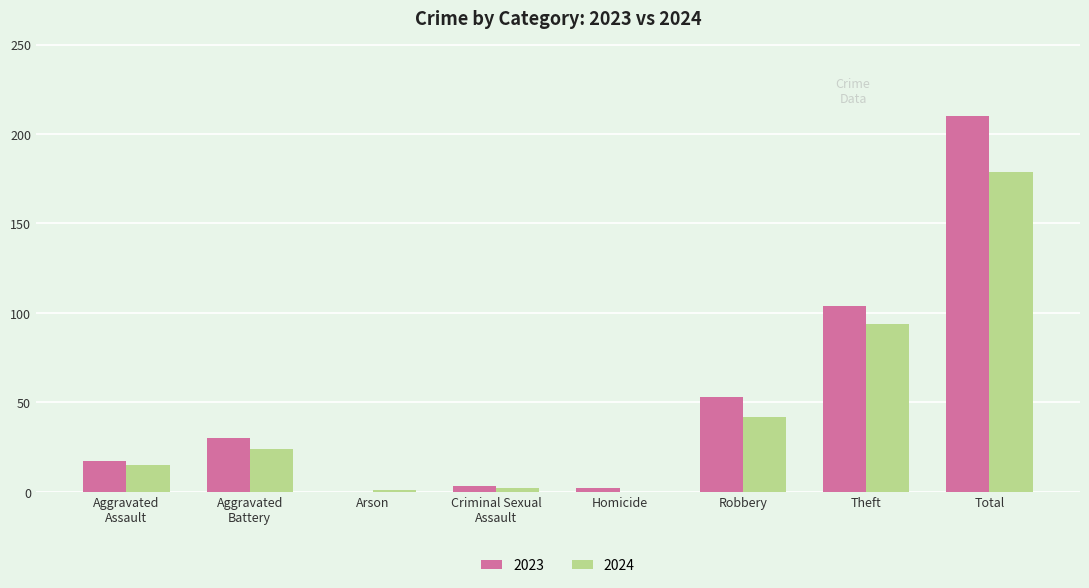

How many categories are shown in the chart?

8